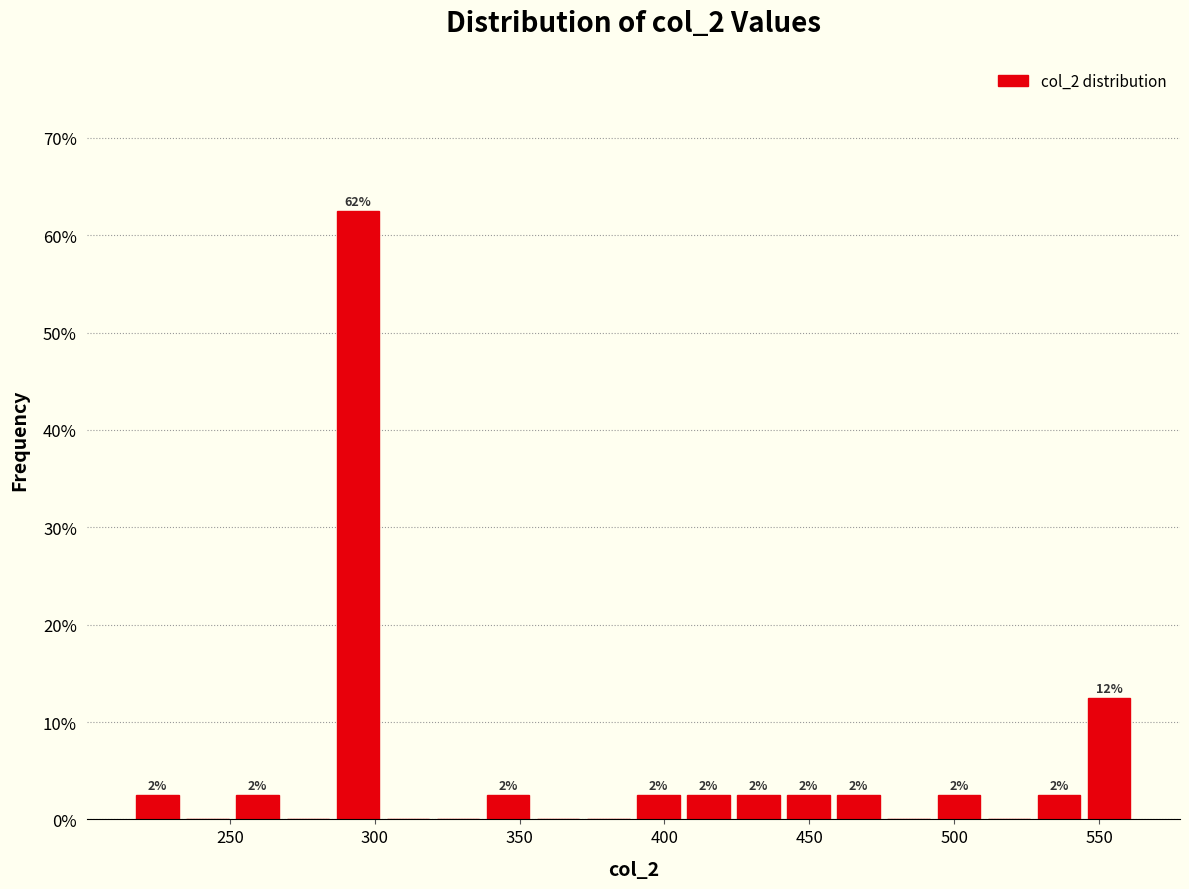

Read against the x-axis, roughly where is the centre of the tallest bar?

295